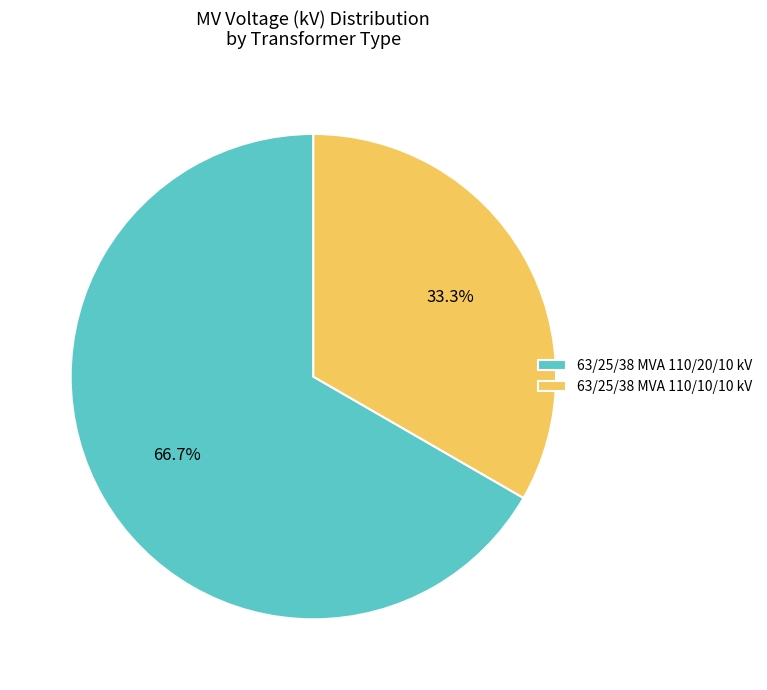

Is there a majority slice in this chart?

Yes